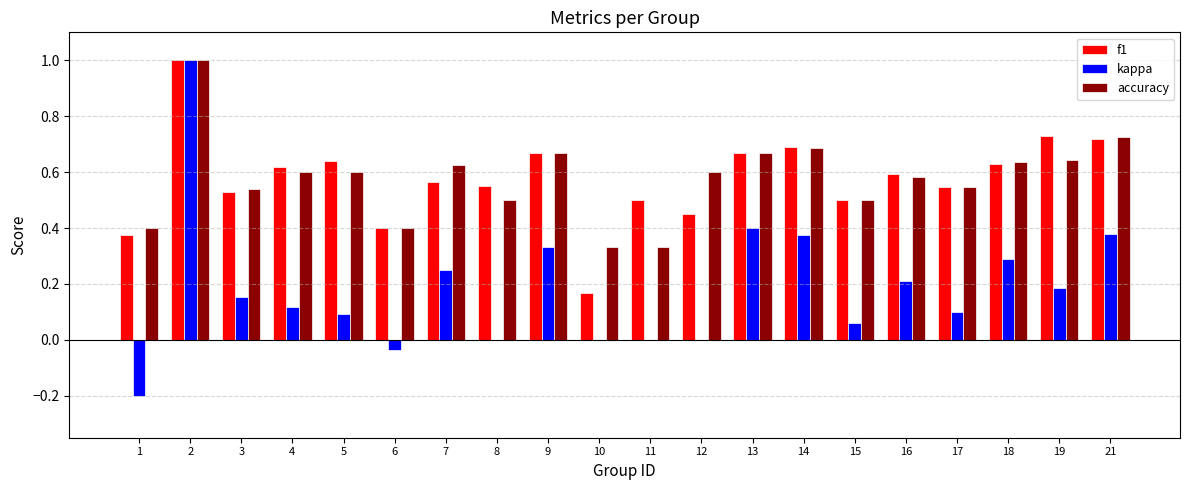

What is the sum of the f1 values at 9 and 17?

1.2